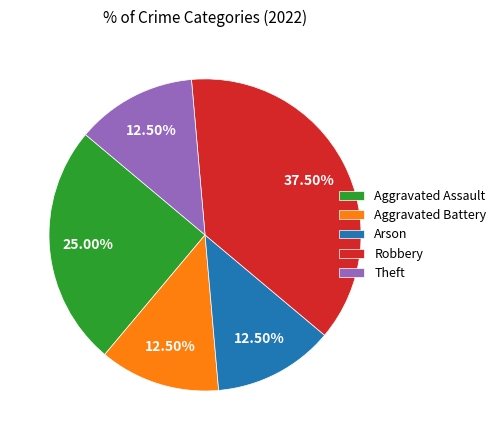

Is Arson the majority of the pie?

No